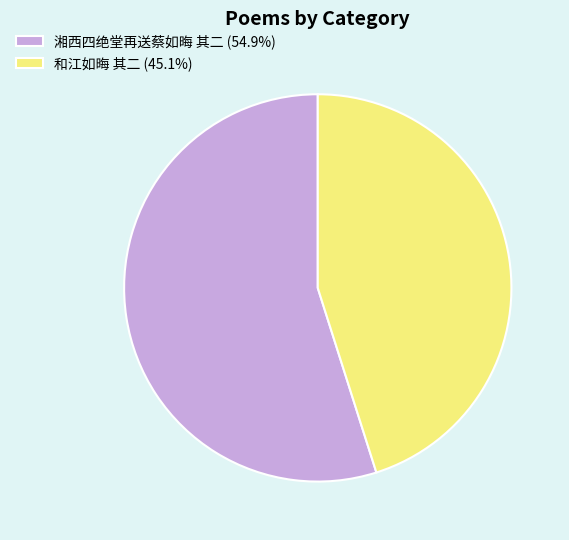

Do 和江如晦 其二 (45.1%) and 湘西四绝堂再送蔡如晦 其二 (54.9%) together represent more than half of the pie?

Yes